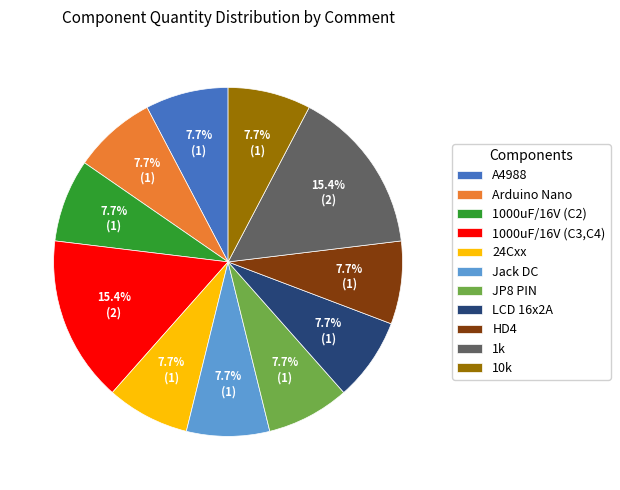

Does any single category account for the majority?

No